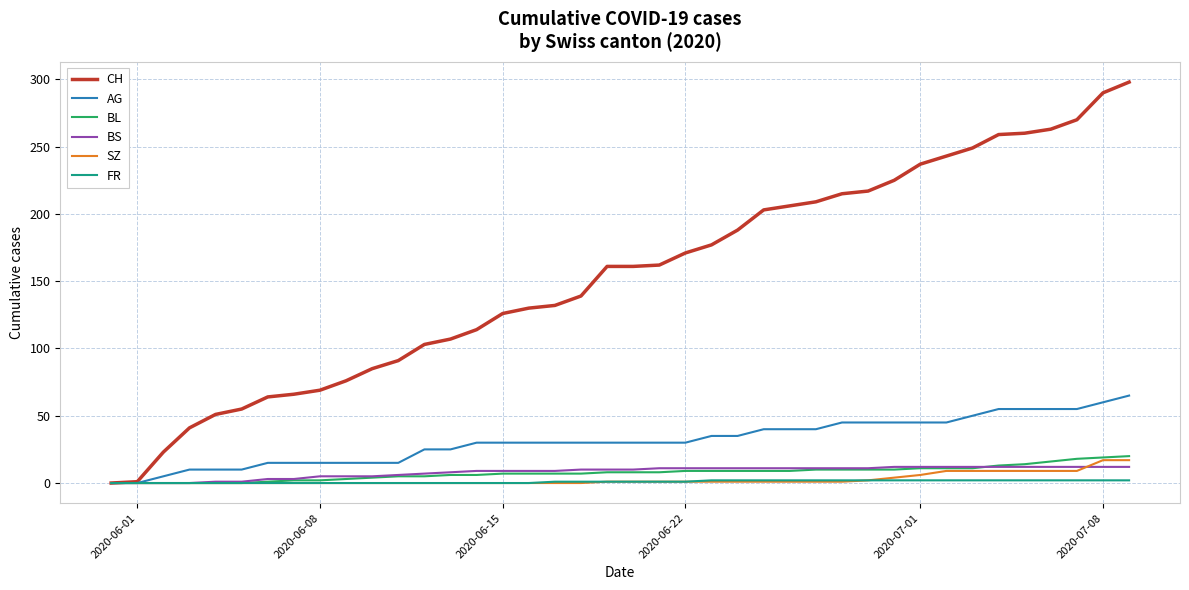

Which series has the widest spread of values?

CH